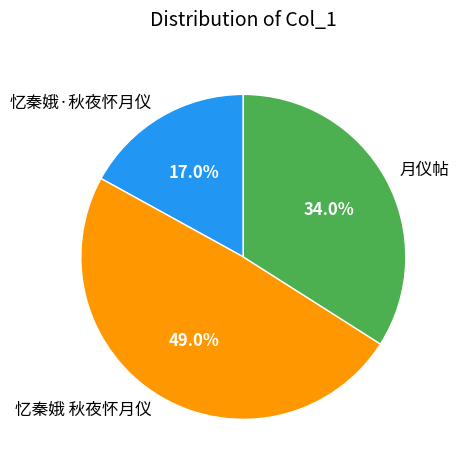

To the nearest percent, what portion does 忆秦娥 秋夜怀月仪 represent?

49%